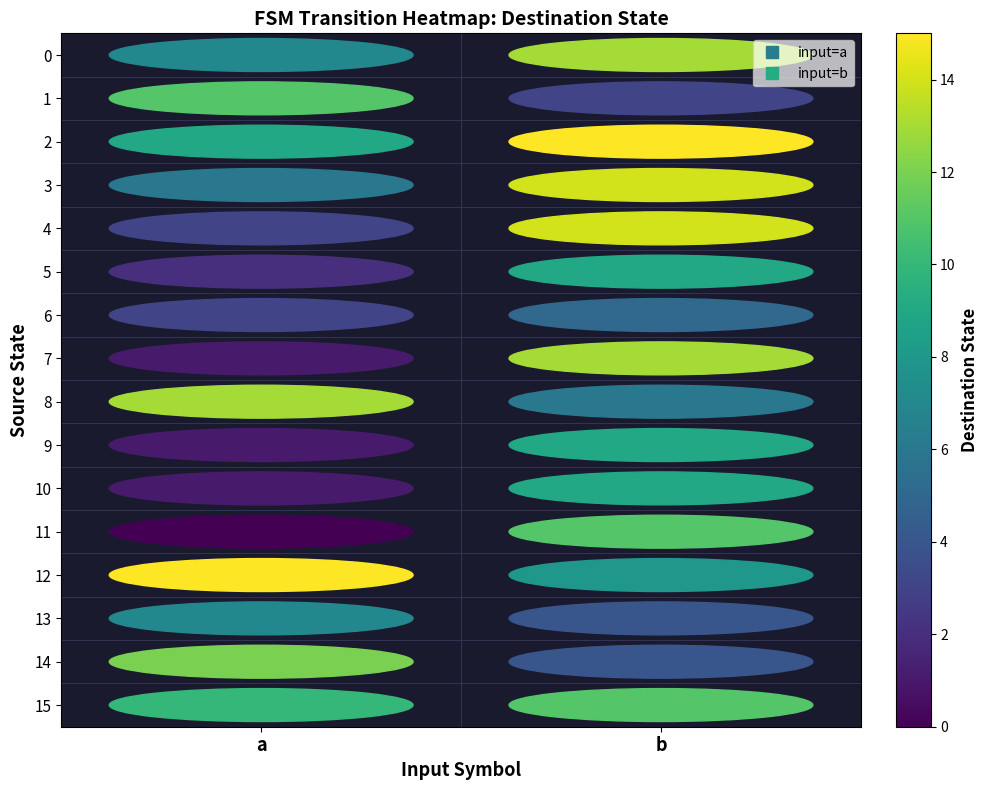

How many categories are shown in the chart?

2